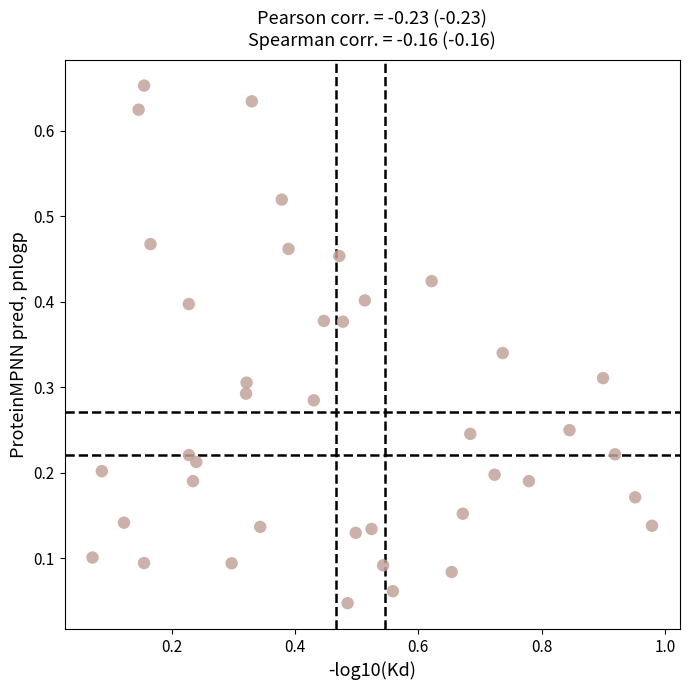

What is the range of X values (max minus min)?

0.9